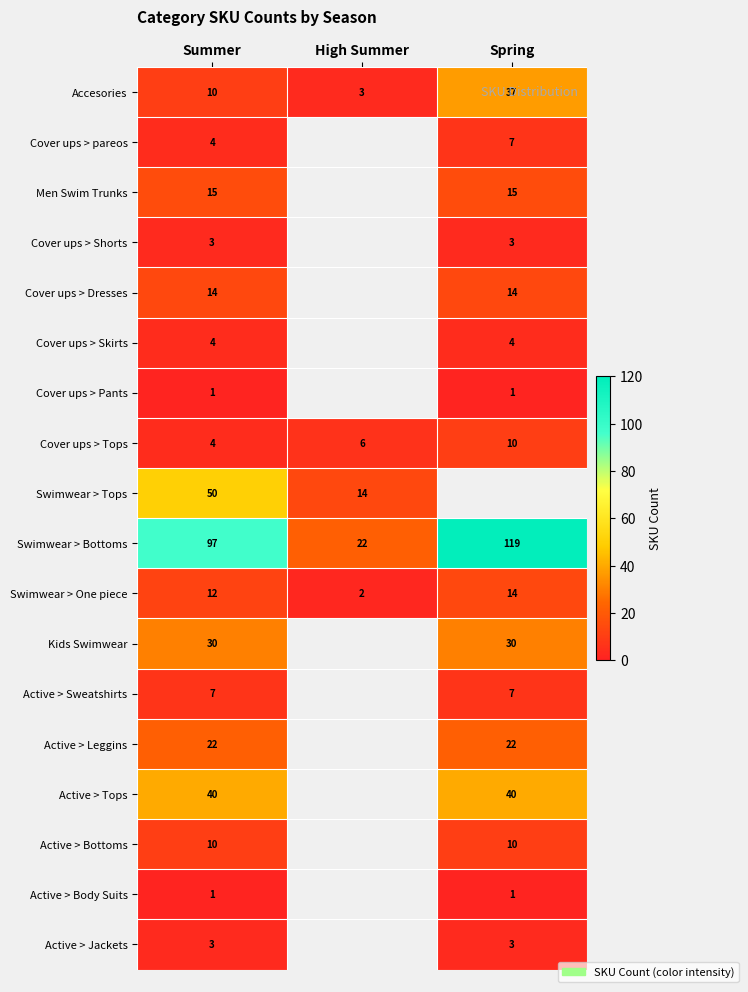

List the labels in order of Swimwear > One piece value, largest first.

Spring, Summer, High Summer